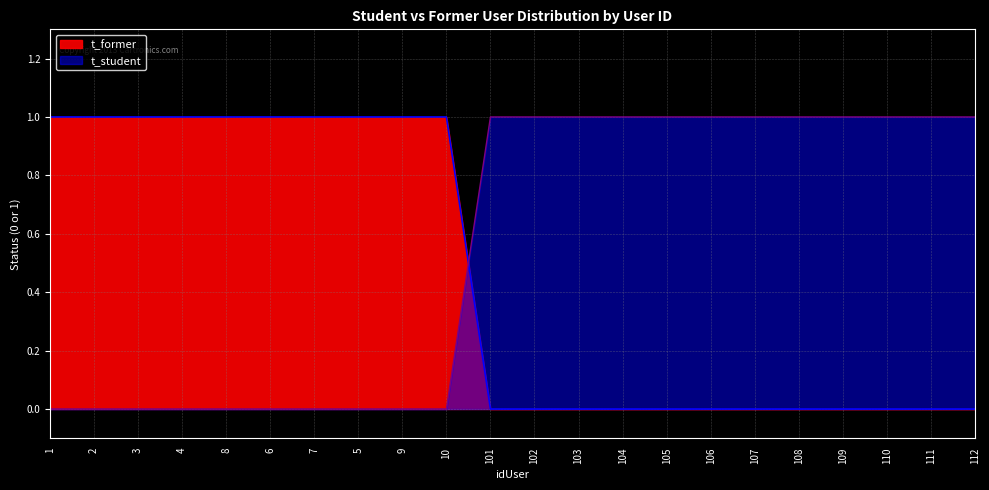

Rank the series by their maximum value, from highest to lowest.

t_student, t_former